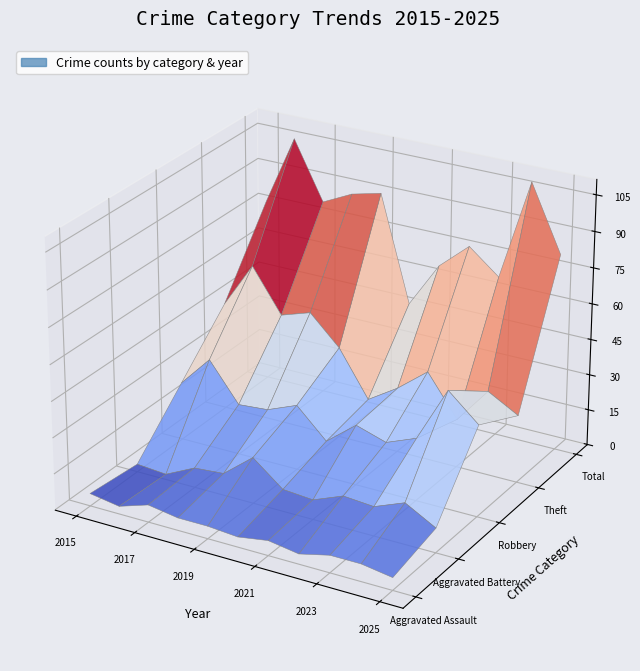

Reading left to right, transcribe all the data shown in this chart.

Aggravated Assault: 2015=5	2016=3	2017=7	2018=5	2019=5	2020=4	2021=6	2022=4	2023=7	2024=7	2025=5
Aggravated Battery: 2015=3	2016=2	2017=8	2018=9	2019=19	2020=9	2021=8	2022=13	2023=12	2024=17	2025=10
Robbery: 2015=24	2016=37	2017=21	2018=22	2019=27	2020=15	2021=25	2022=21	2023=26	2024=49	2025=38
Theft: 2015=45	2016=64	2017=46	2018=50	2019=38	2020=19	2021=27	2022=37	2023=20	2024=35	2025=28
Total: 2015=77	2016=106	2017=82	2018=88	2019=91	2020=47	2021=66	2022=77	2023=67	2024=109	2025=82